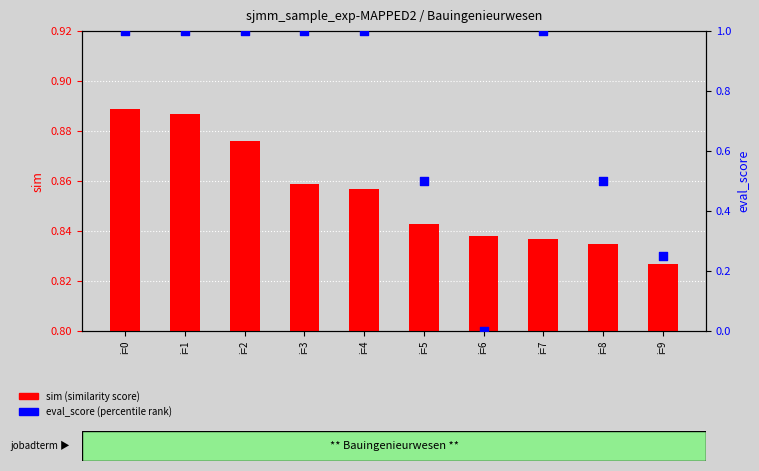

Which series has the largest total across all categories?

sim (similarity score)